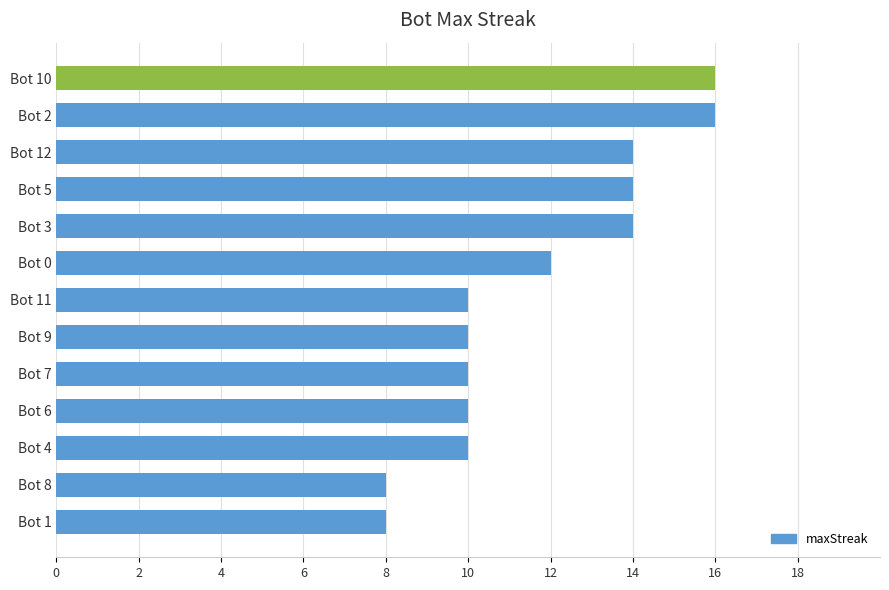

How many series are shown in this chart?

1